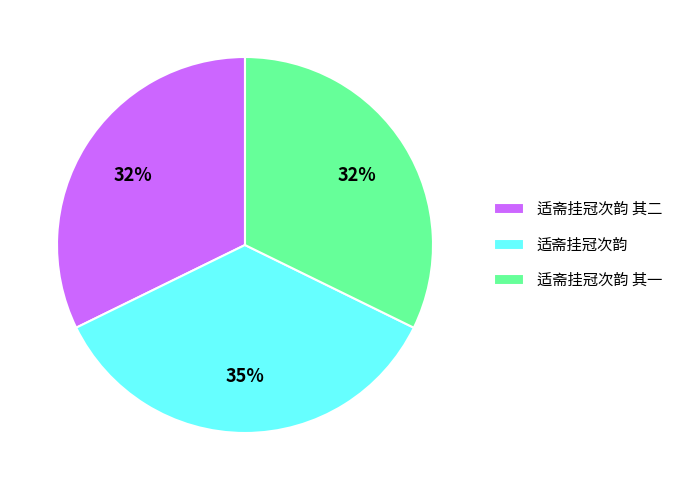

To the nearest percent, what percentage of the pie is 适斋挂冠次韵?

35%